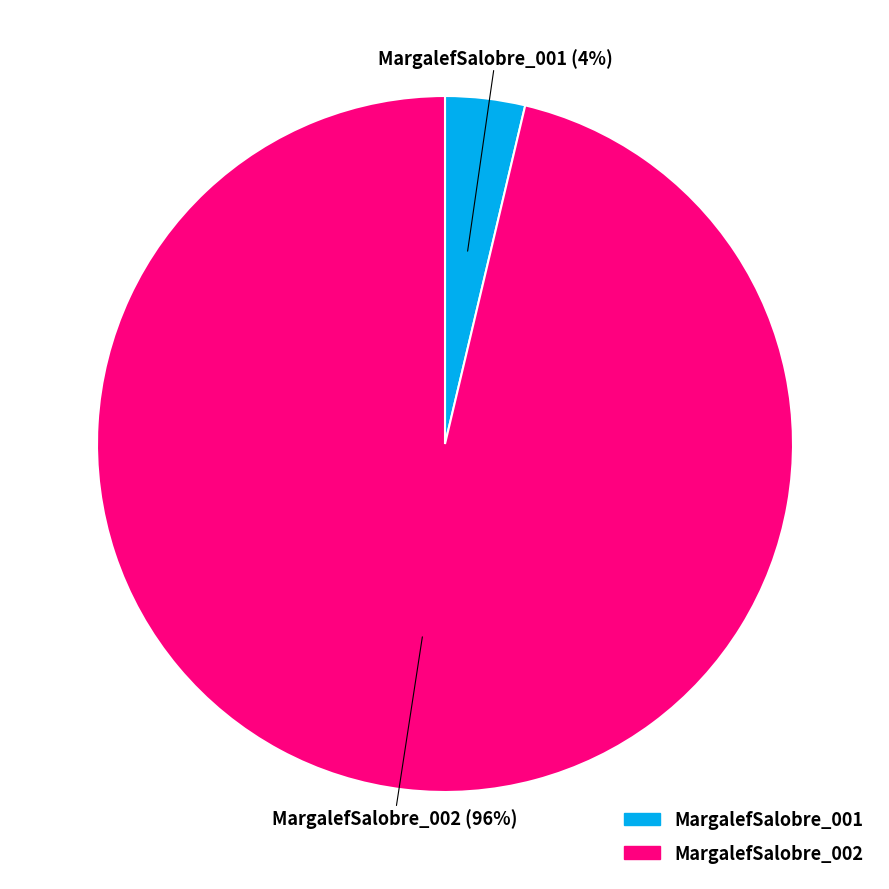

Which has a higher value, MargalefSalobre_002 or MargalefSalobre_001?

MargalefSalobre_002